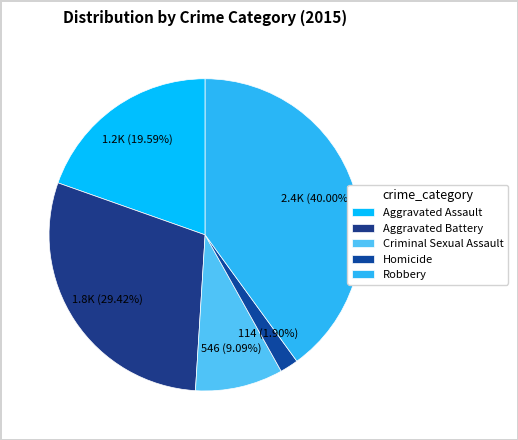

Which category has the biggest portion of the pie?

Robbery